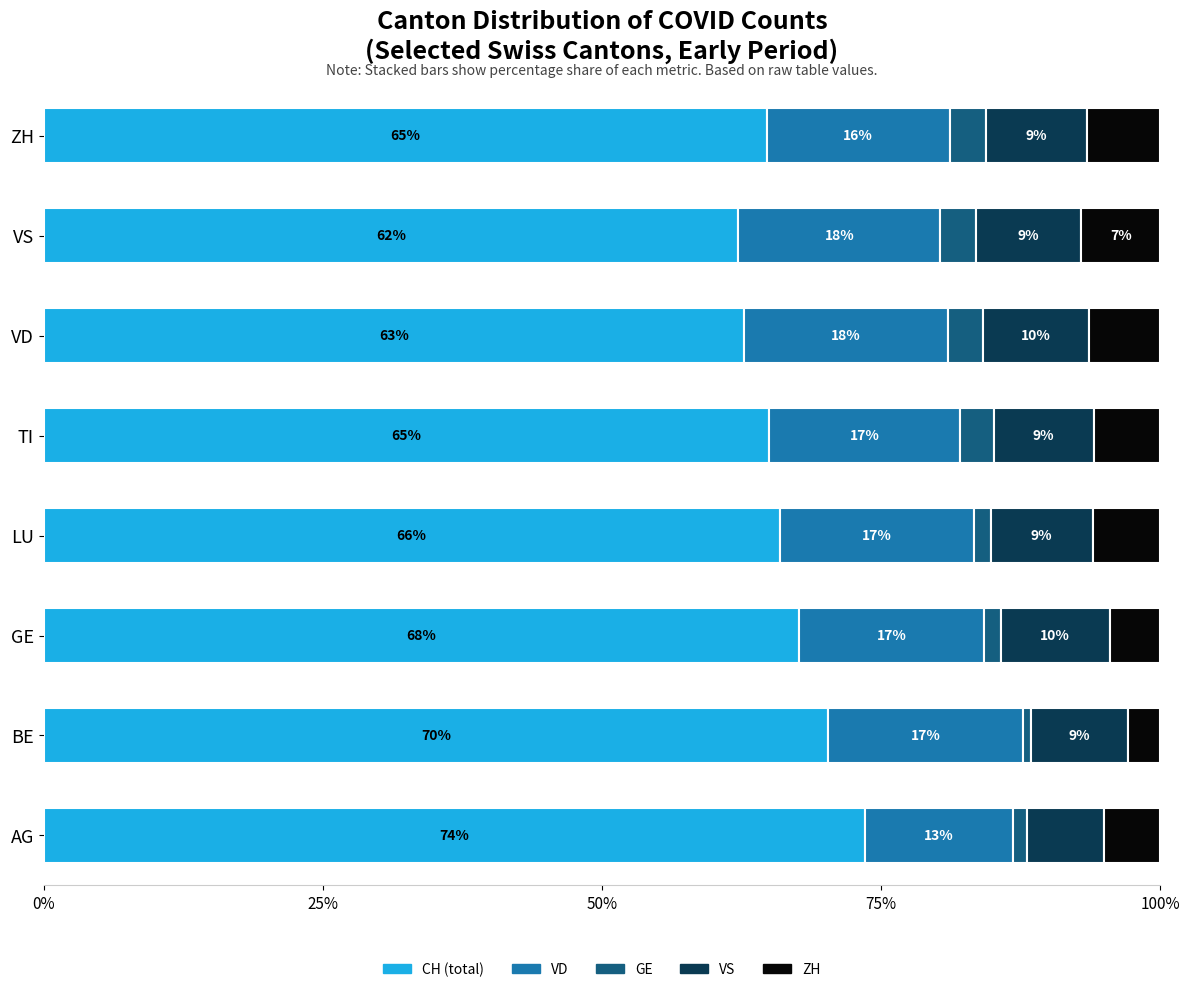

Read the CH (total) value at AG.

73.6